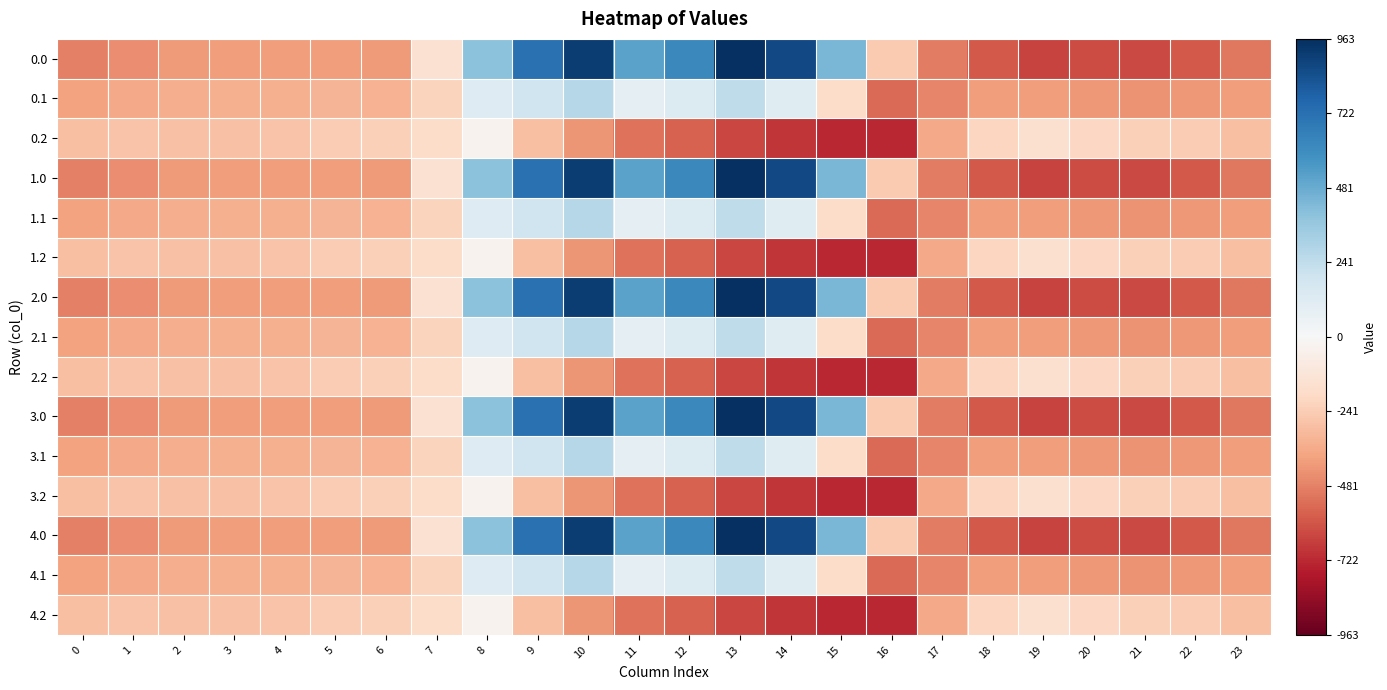

Which label corresponds to the smallest value in the chart?

16